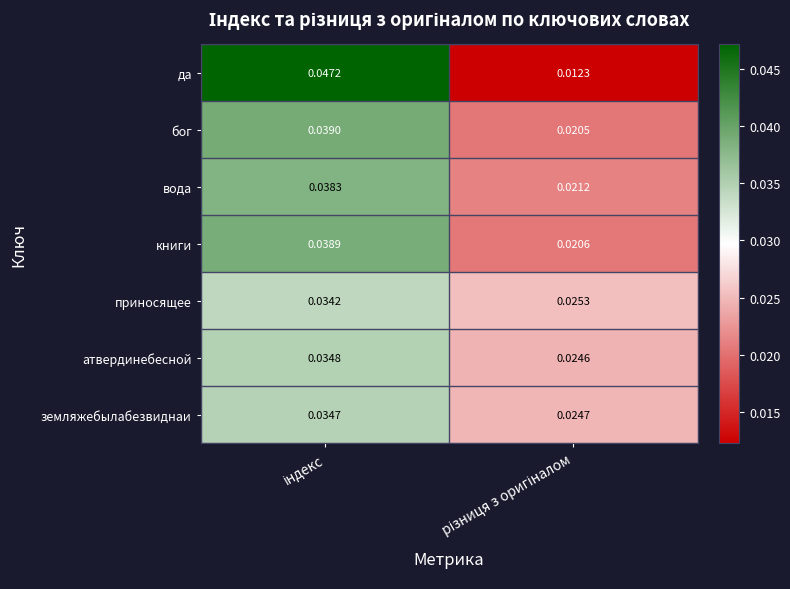

Rank the series by their maximum value, from lowest to highest.

приносящее, земляжебылабезвиднаи, атвердинебесной, вода, книги, бог, да